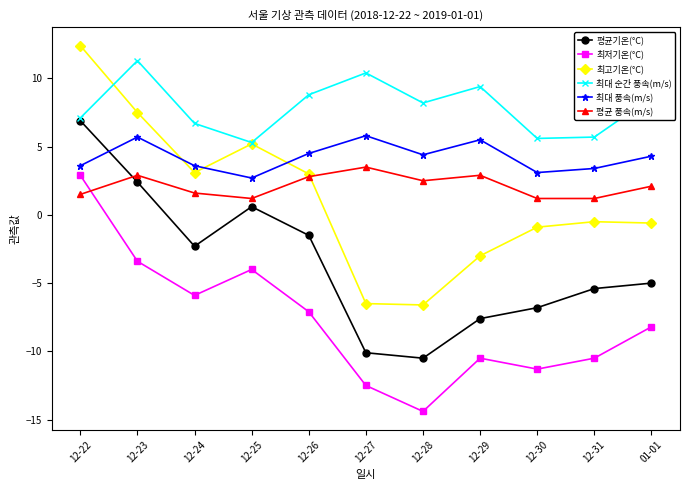

What is the difference between the maximum and second lowest values in the 최고기온(°C) series?

18.9